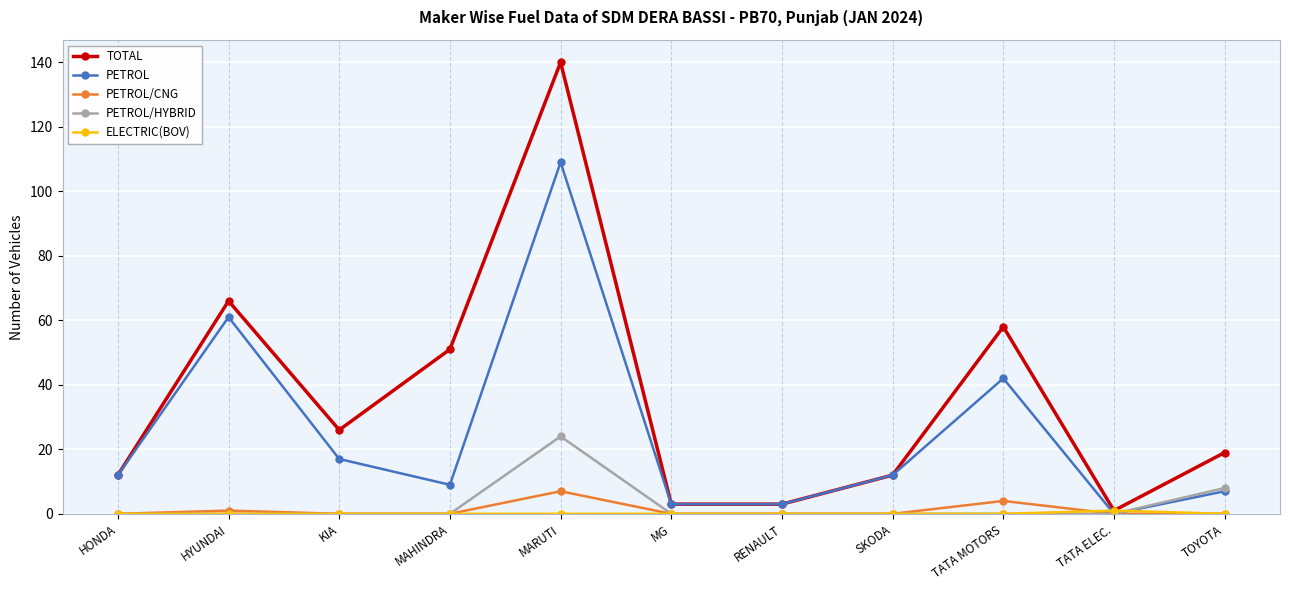

What is the label of the 5th point from the left?

MARUTI